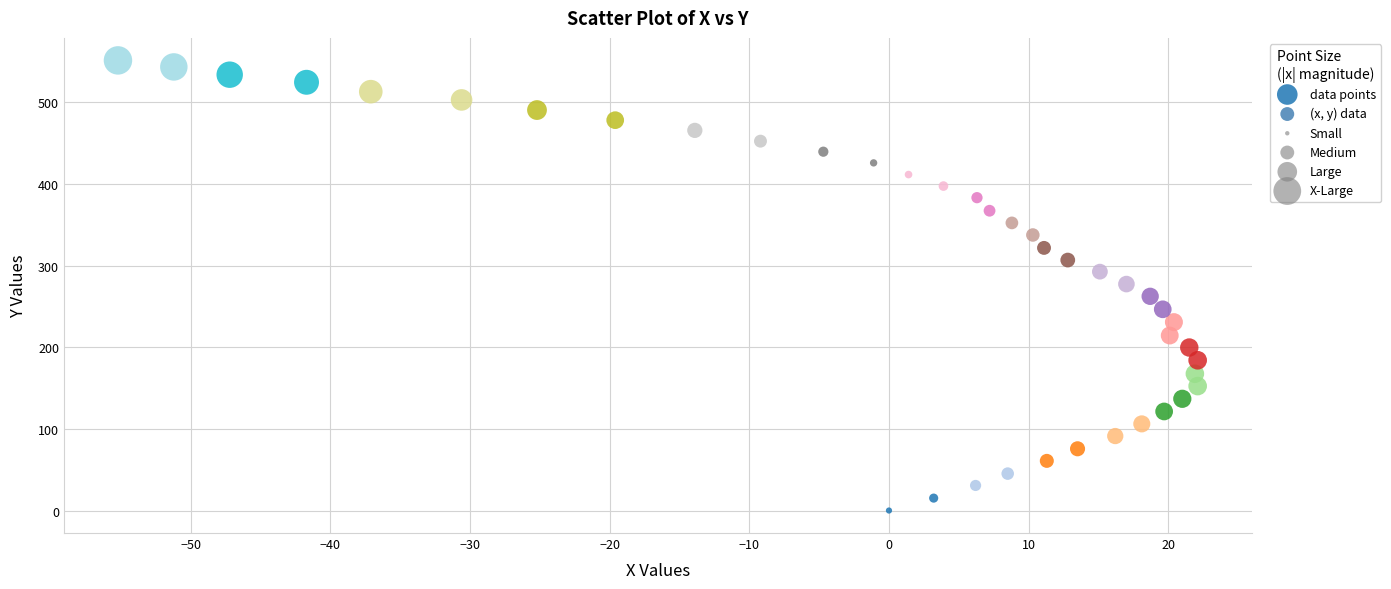

What is the range of Y values (max minus min)?

551.2